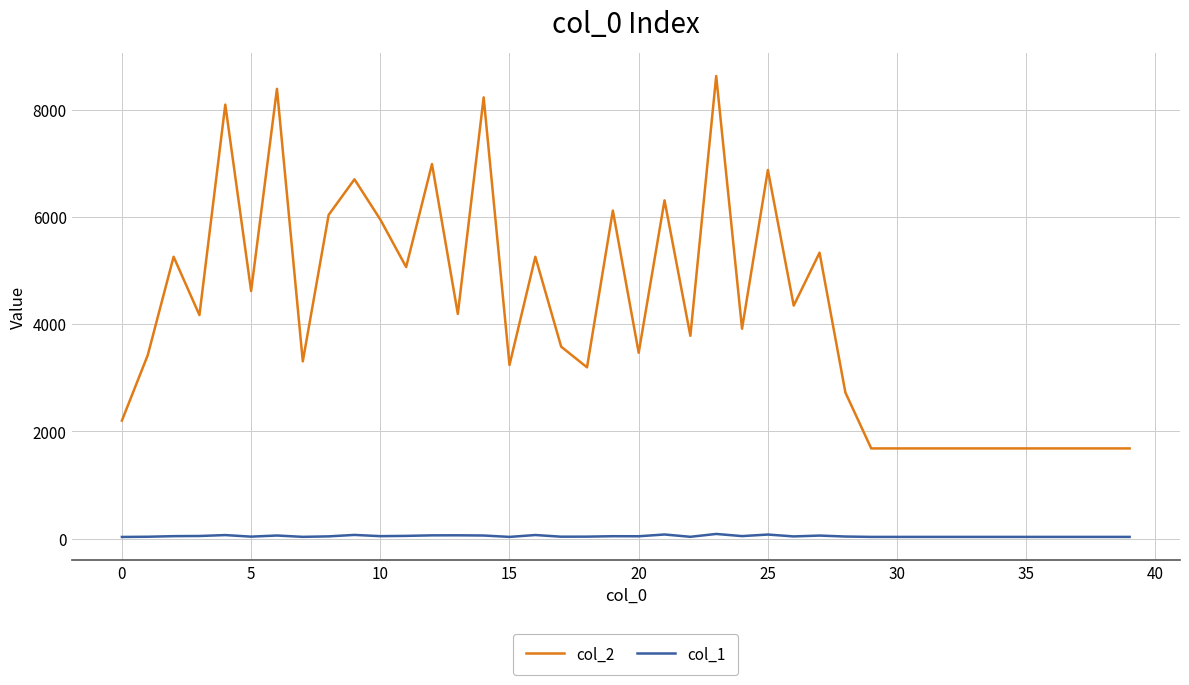

Which series has the largest total across all categories?

col_2